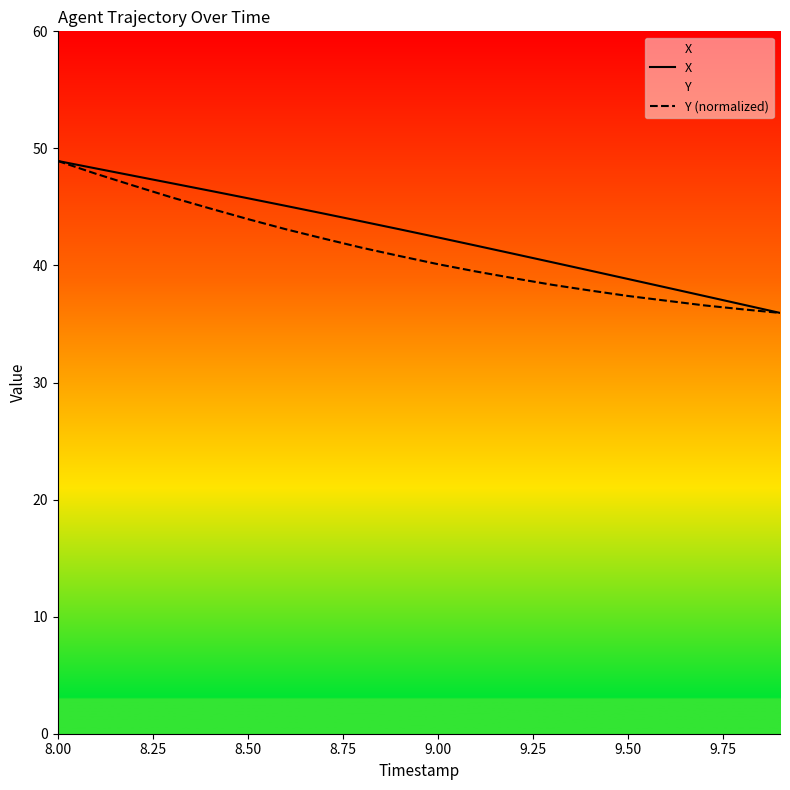

List the series in order of their peak value, highest first.

X, Y (normalized)